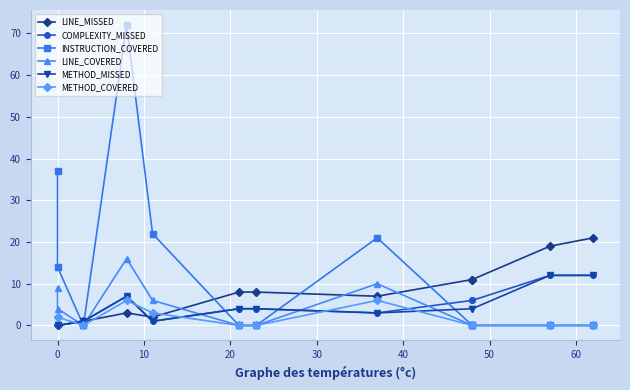

What are all the series names shown in the legend?

LINE_MISSED, COMPLEXITY_MISSED, INSTRUCTION_COVERED, LINE_COVERED, METHOD_MISSED, METHOD_COVERED